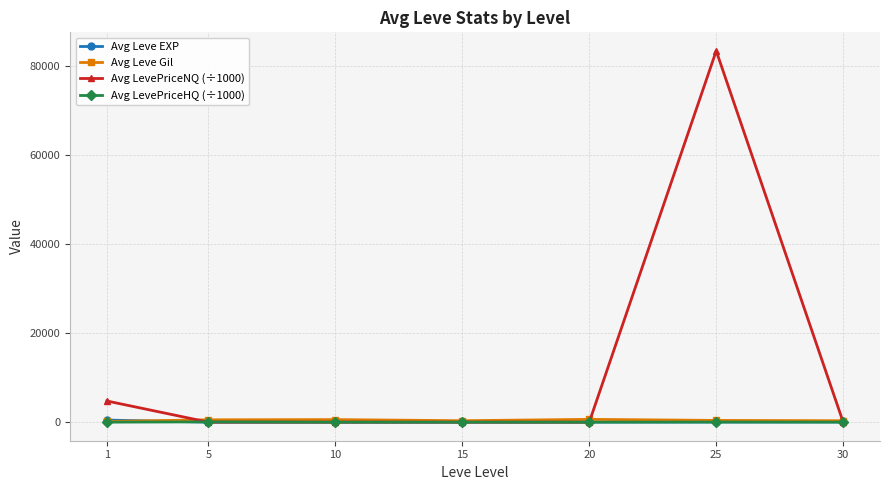

The value of Avg LevePriceNQ (÷1000) at 25 is 26476.8. True or false?

False